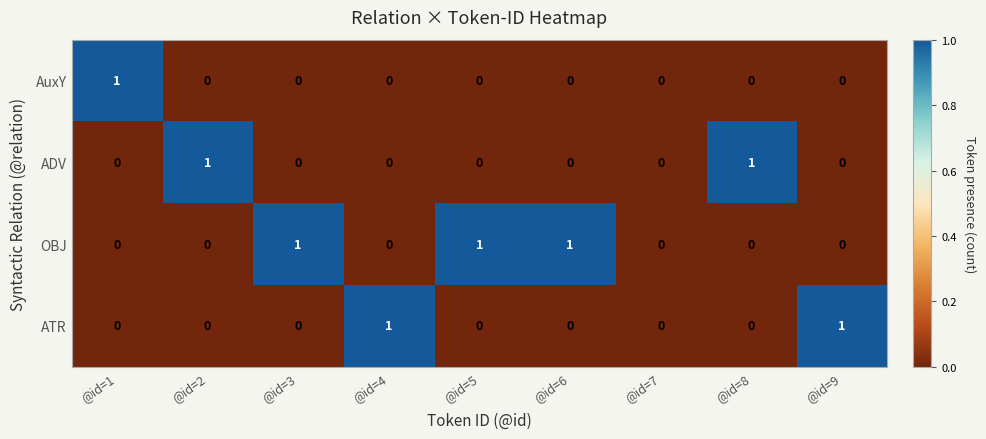

The value of OBJ at @id=5 is 1. True or false?

True